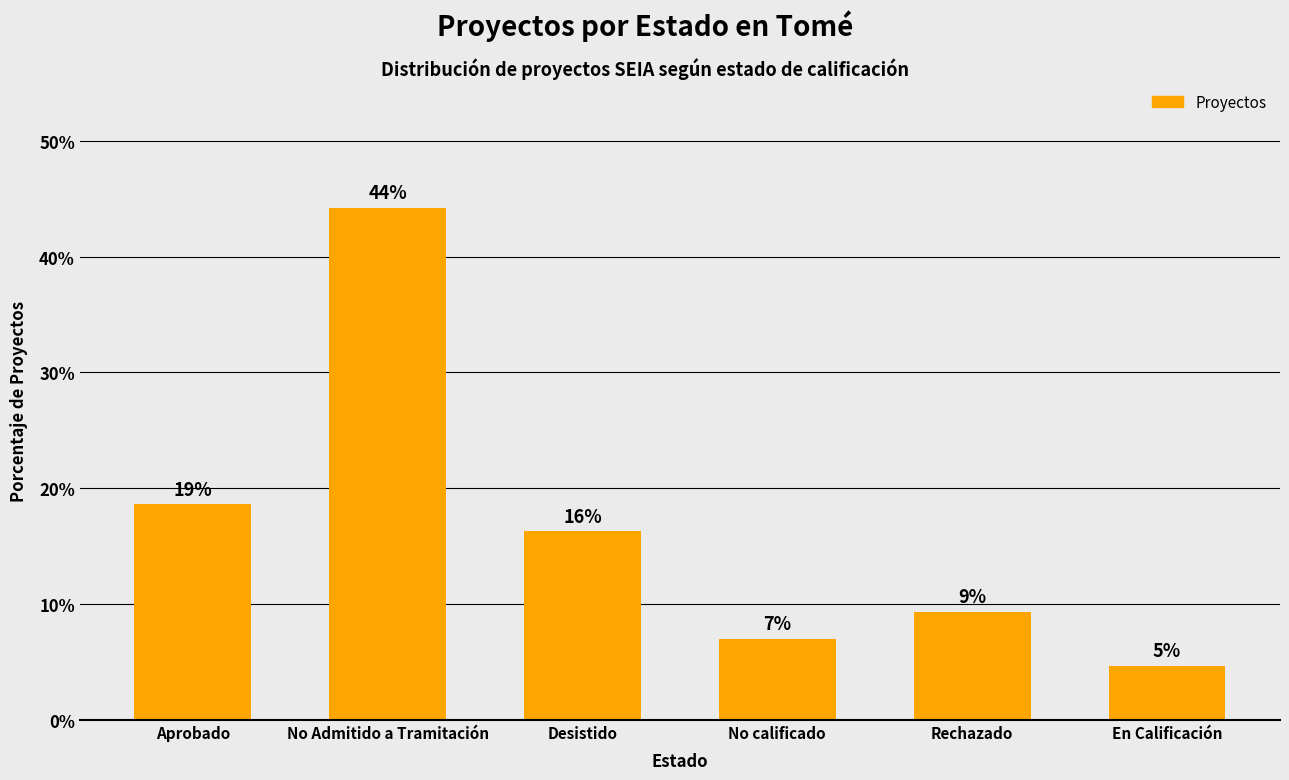

What is the change in value from No Admitido a Tramitación to No calificado?

-37.2